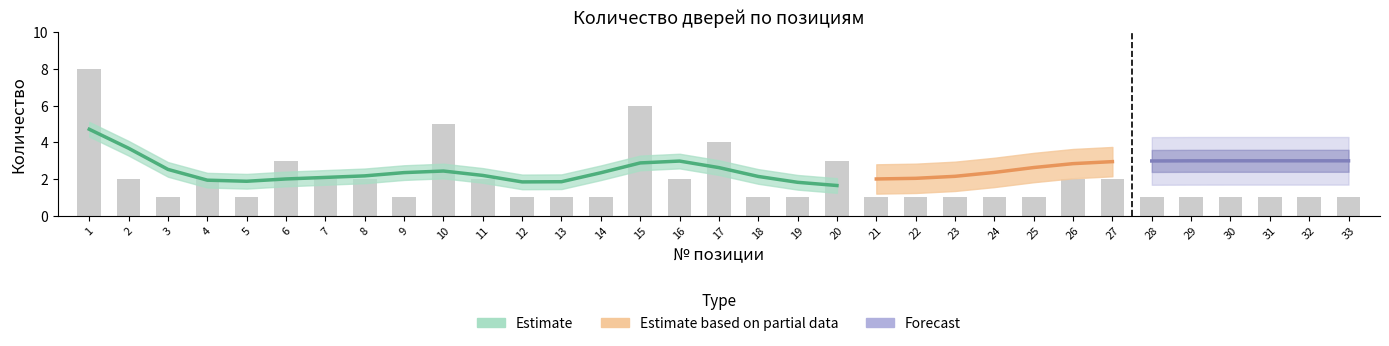

What is the minimum value shown in the chart?

1